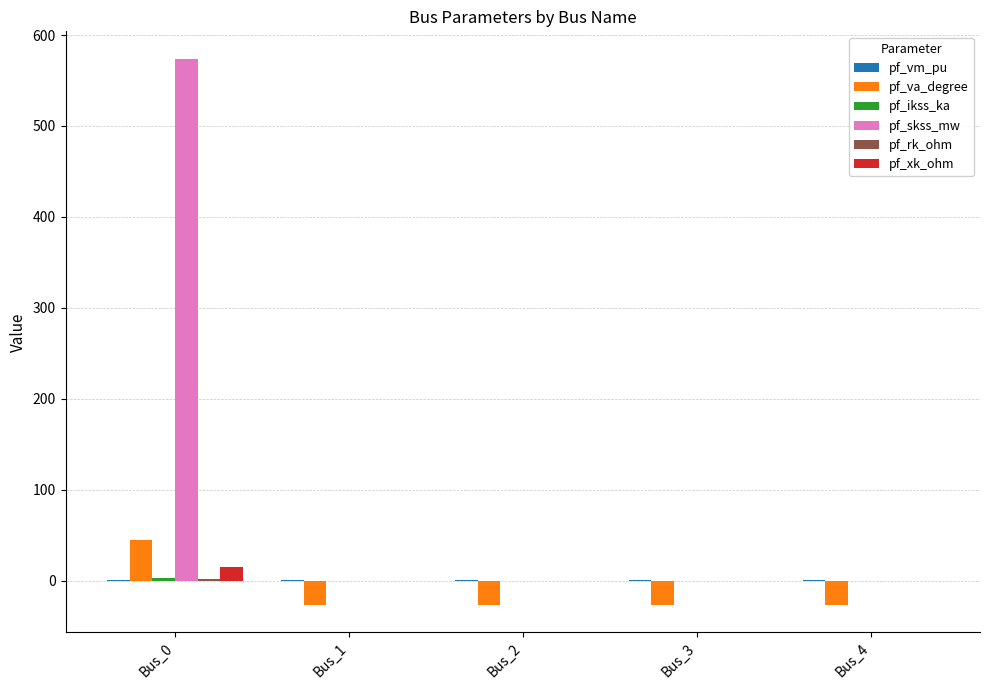

At which category is the sum across all series the highest?

Bus_0